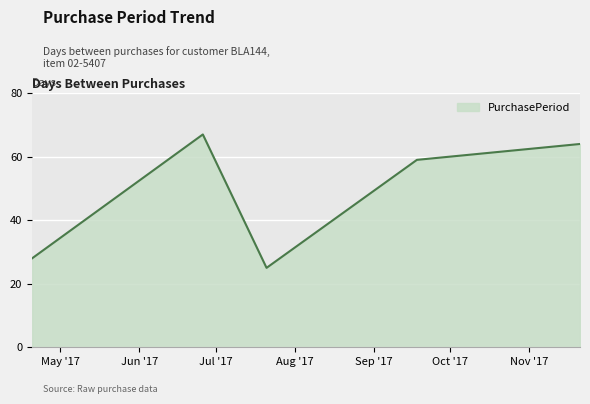

How many interior local valleys (lower than both neighbors) does the data have?

1